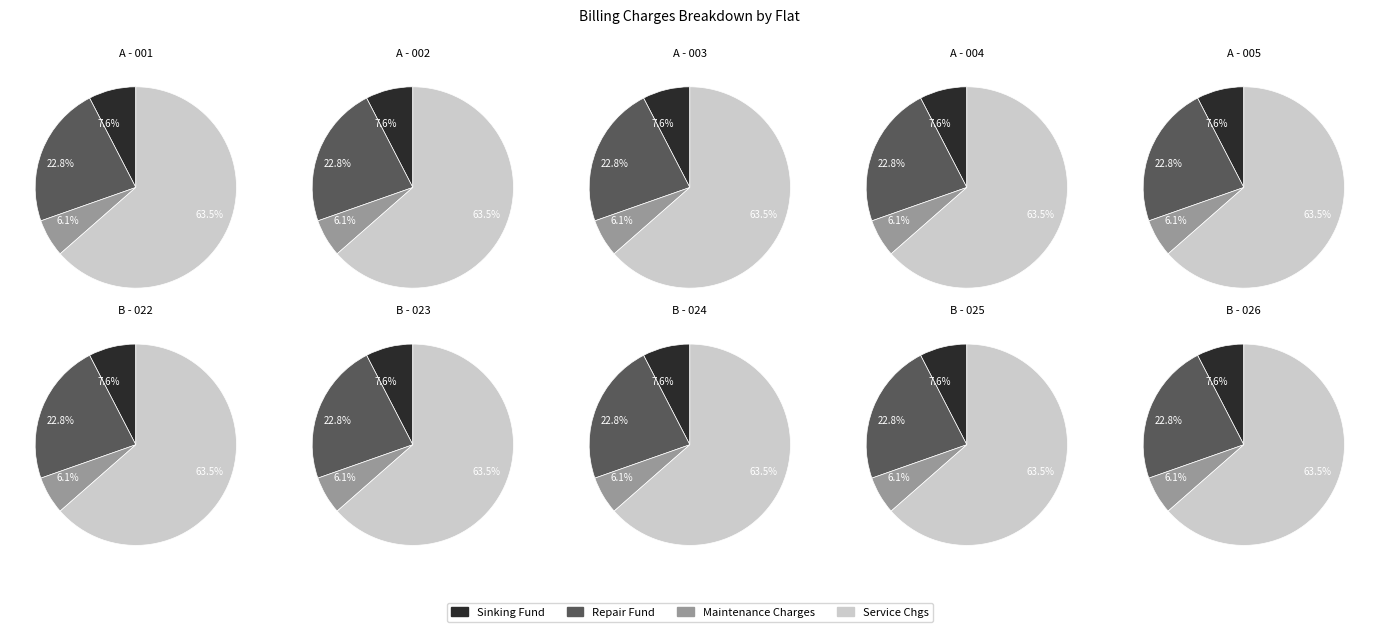

To the nearest percent, what percentage of the pie is A-005?

10%